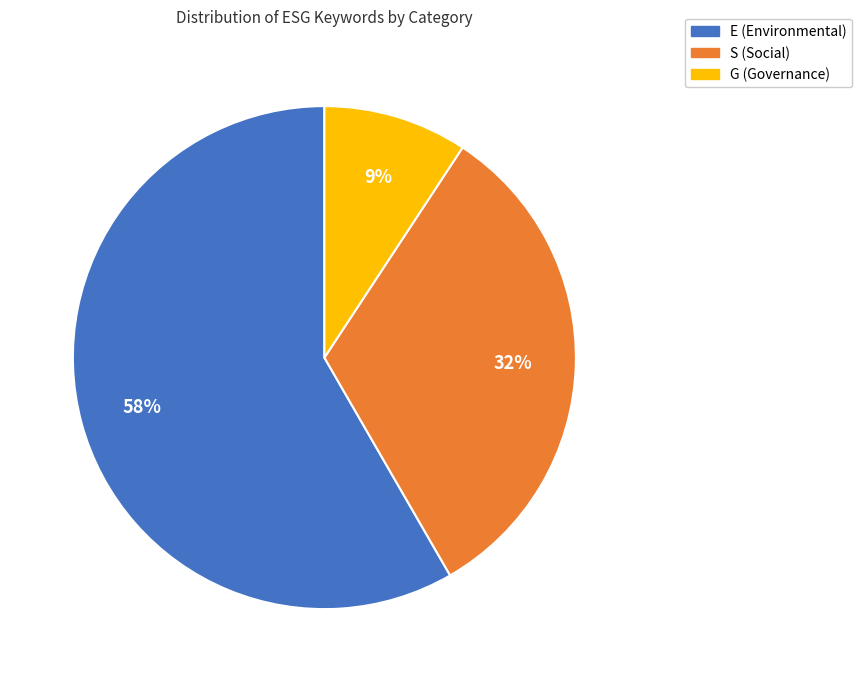

Rank the categories by value from lowest to highest.

G (Governance), S (Social), E (Environmental)